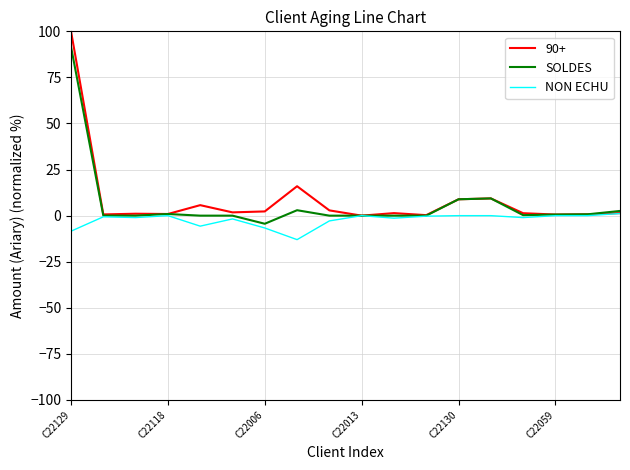

Which series has the largest range (max minus min)?

90+